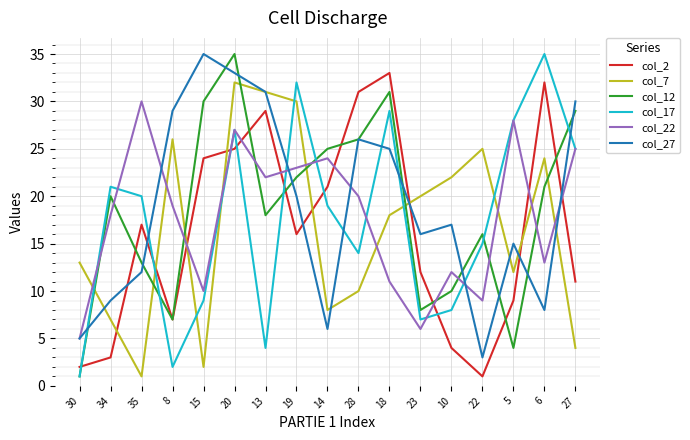

Reading left to right, extract all data points from this chart.

col_2: 30=2	34=3	35=17	8=7	15=24	20=25	13=29	19=16	14=21	28=31	18=33	23=12	10=4	22=1	5=9	6=32	27=11
col_7: 30=13	34=7	35=1	8=26	15=2	20=32	13=31	19=30	14=8	28=10	18=18	23=20	10=22	22=25	5=12	6=24	27=4
col_12: 30=1	34=20	35=13	8=7	15=30	20=35	13=18	19=22	14=25	28=26	18=31	23=8	10=10	22=16	5=4	6=21	27=29
col_17: 30=1	34=21	35=20	8=2	15=9	20=27	13=4	19=32	14=19	28=14	18=29	23=7	10=8	22=15	5=28	6=35	27=25
col_22: 30=5	34=18	35=30	8=19	15=10	20=27	13=22	19=23	14=24	28=20	18=11	23=6	10=12	22=9	5=28	6=13	27=25
col_27: 30=5	34=9	35=12	8=29	15=35	20=33	13=31	19=20	14=6	28=26	18=25	23=16	10=17	22=3	5=15	6=8	27=30